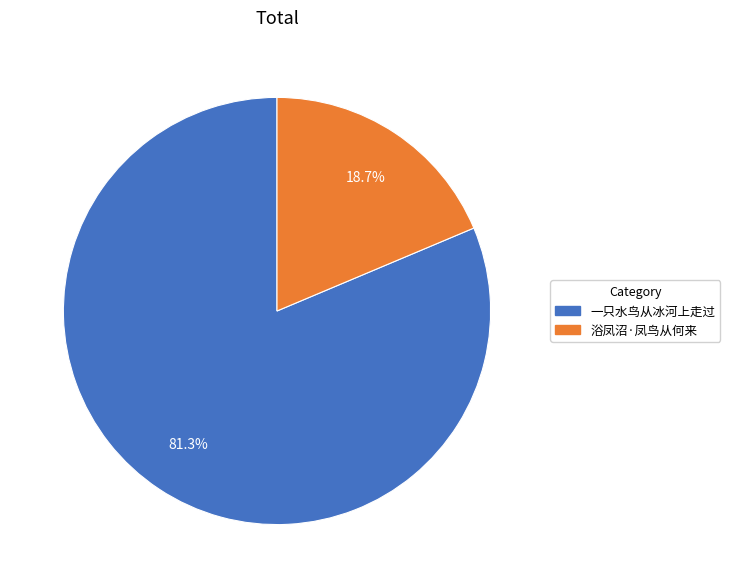

Does any single category account for the majority?

Yes